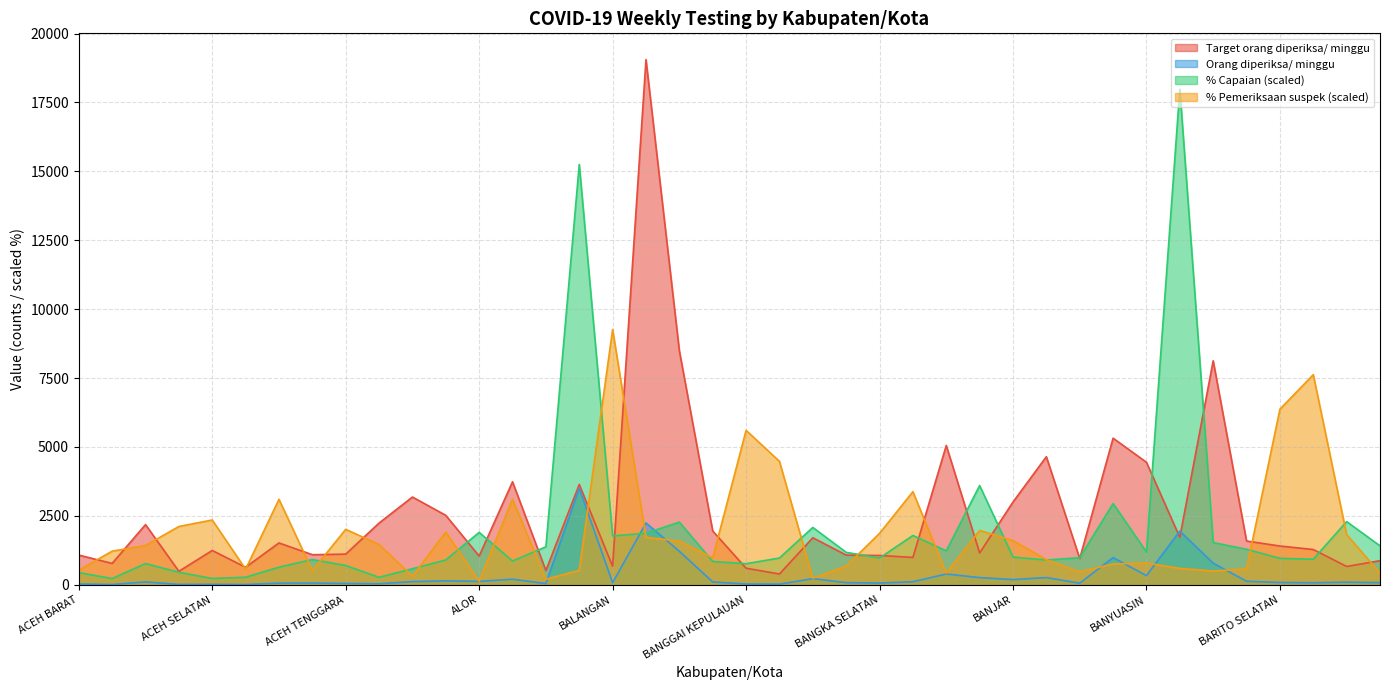

Count the number of categories in the chart.

40